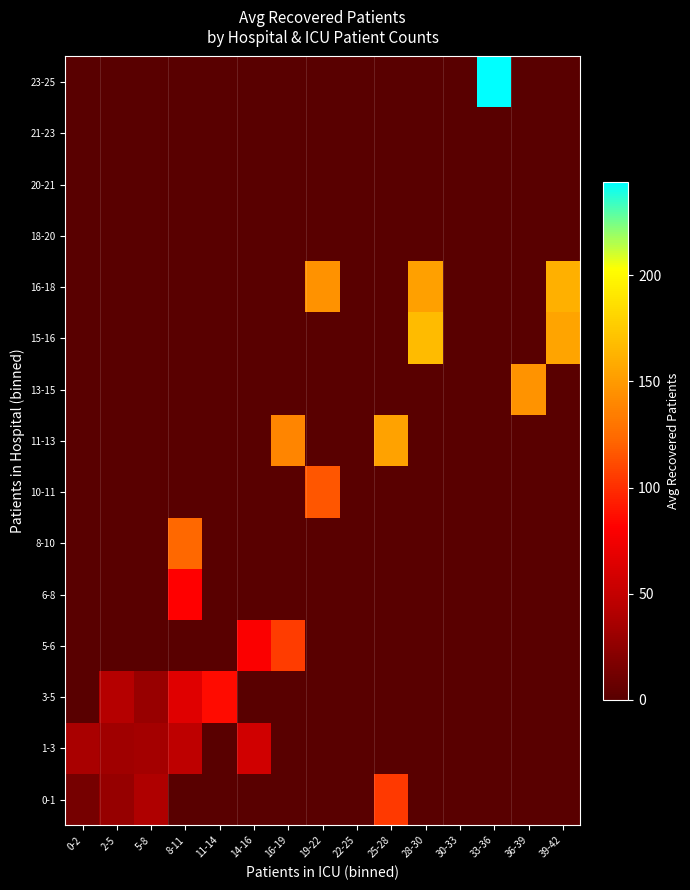

List the series in order of their peak value, highest first.

23-25, 15-16, 16-18, 11-13, 13-15, 8-10, 10-11, 5-6, 0-1, 3-5, 6-8, 1-3, 18-20, 20-21, 21-23